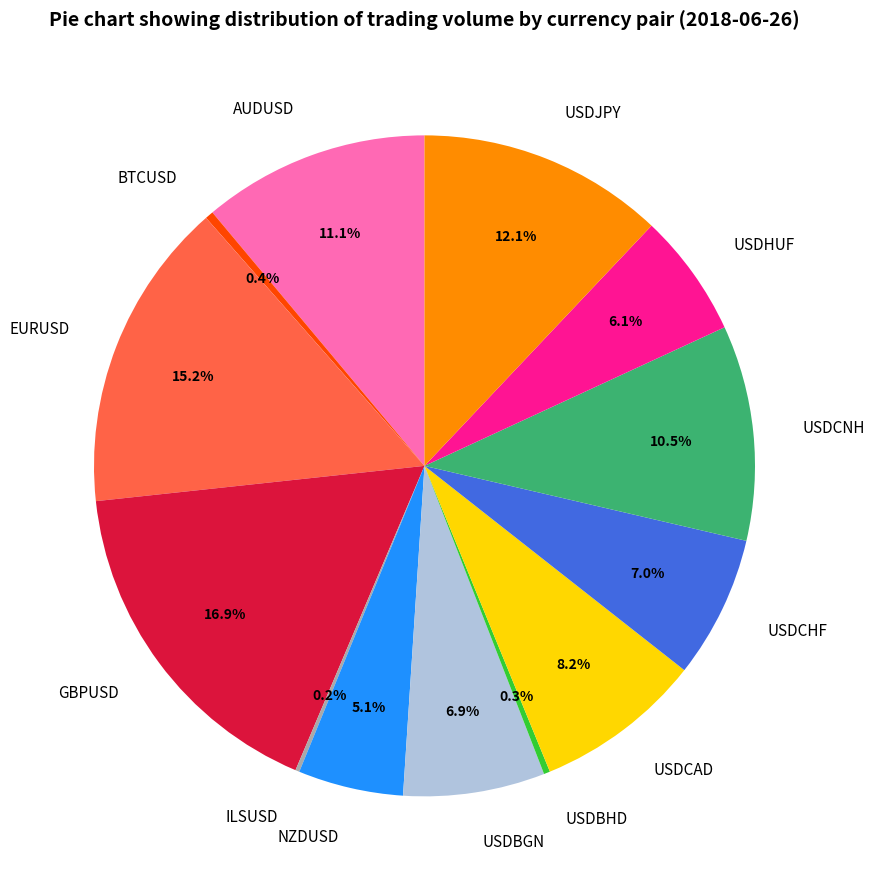

Is USDBHD the majority of the pie?

No